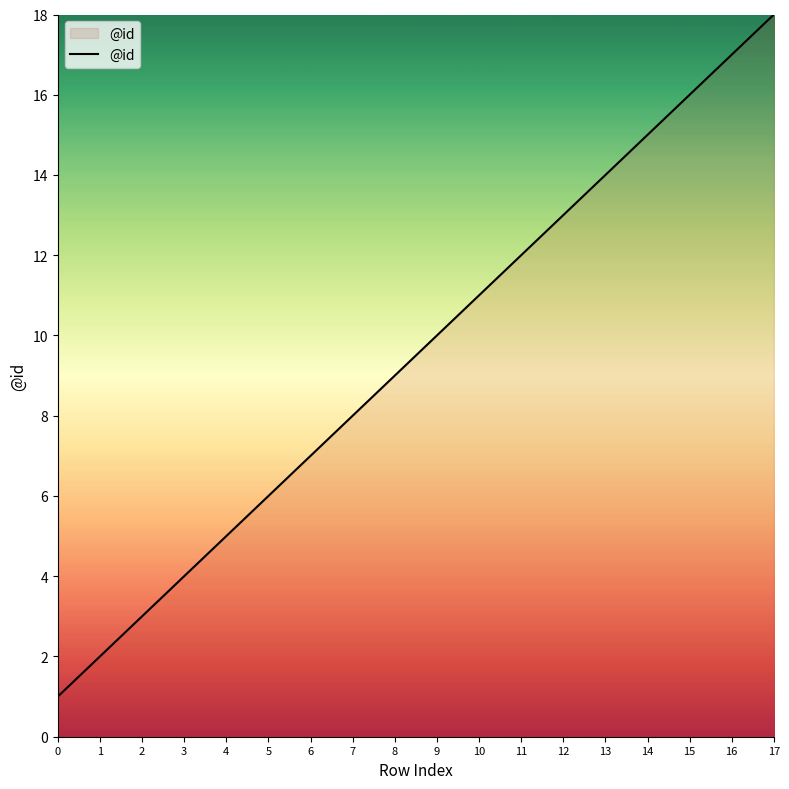

What is the change in value from 6 to 9?

+3